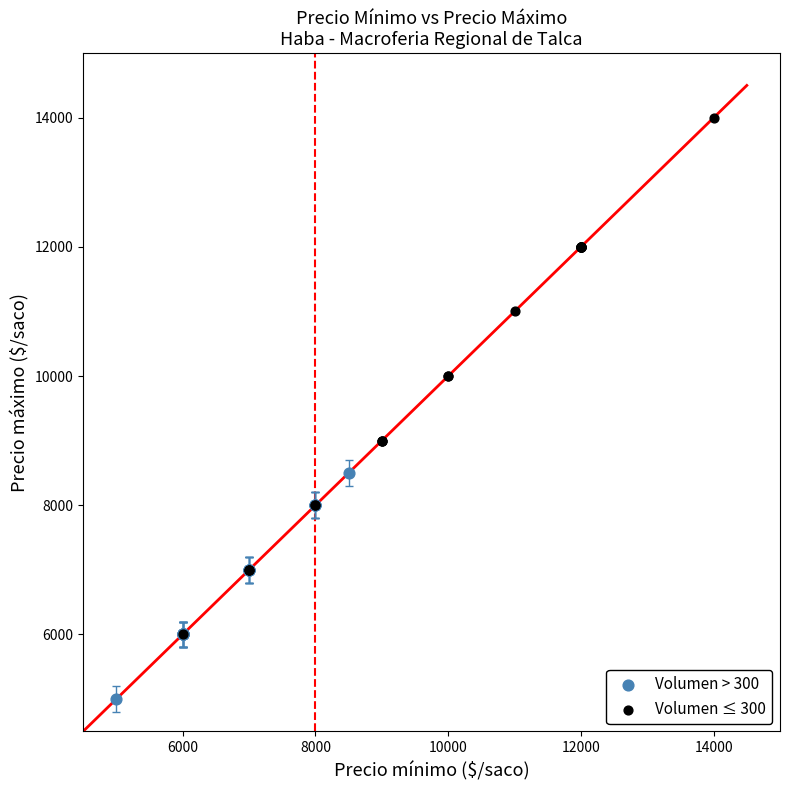

Which series reaches the maximum Y coordinate?

Volumen ≤ 300